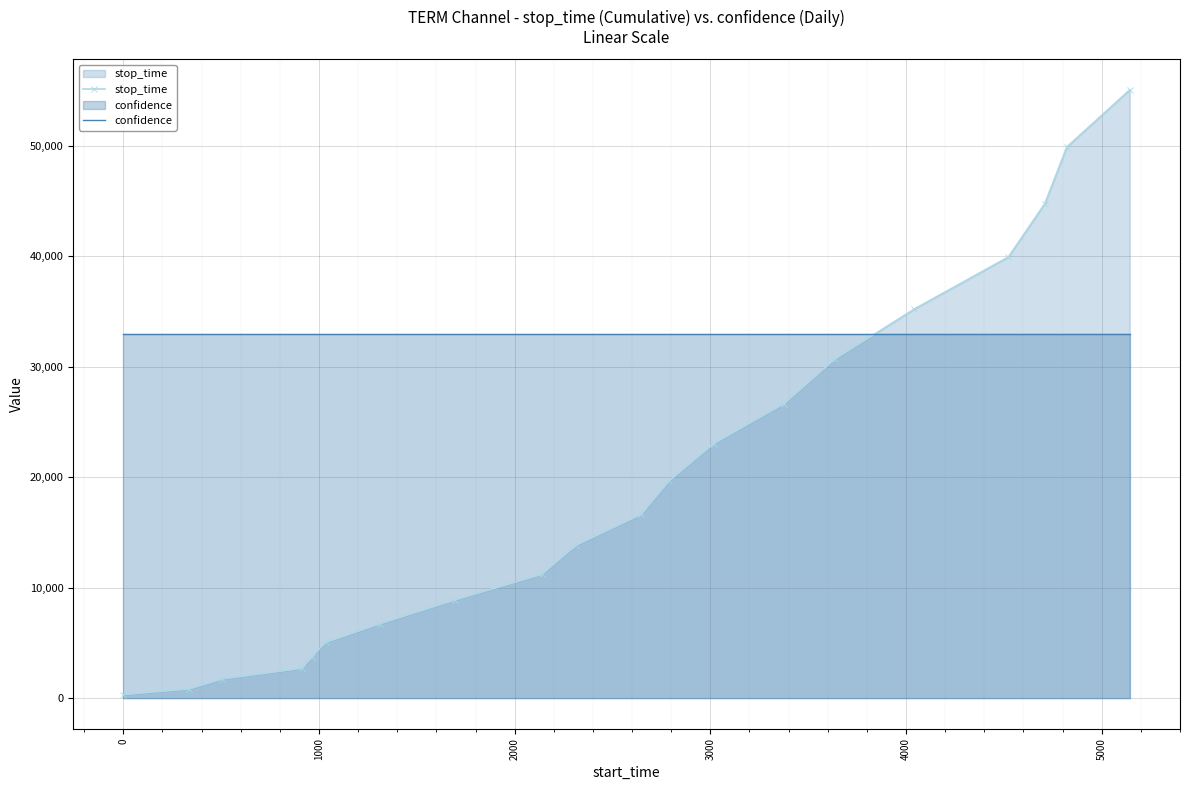

Which series has the largest total across all categories?

confidence